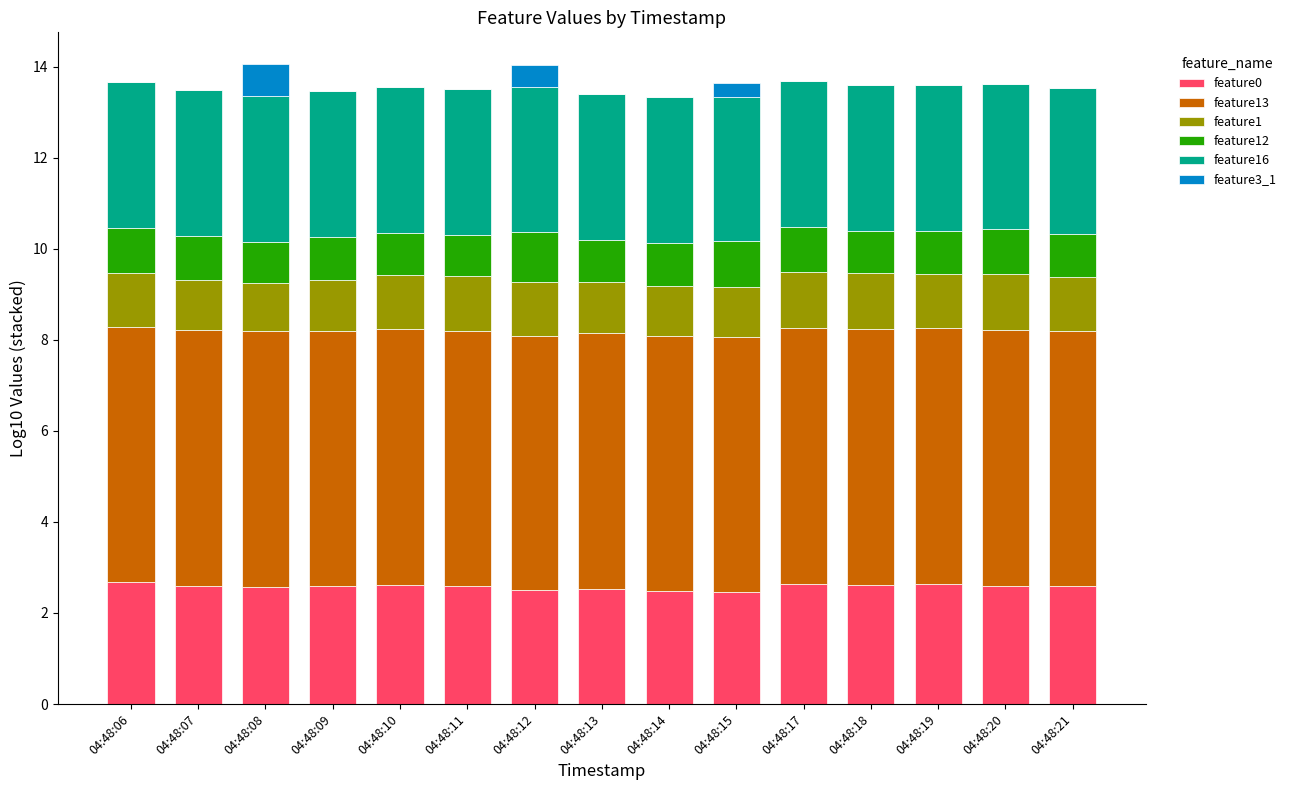

True or false: feature0 has a value of 2.6 at 04:48:19.

True